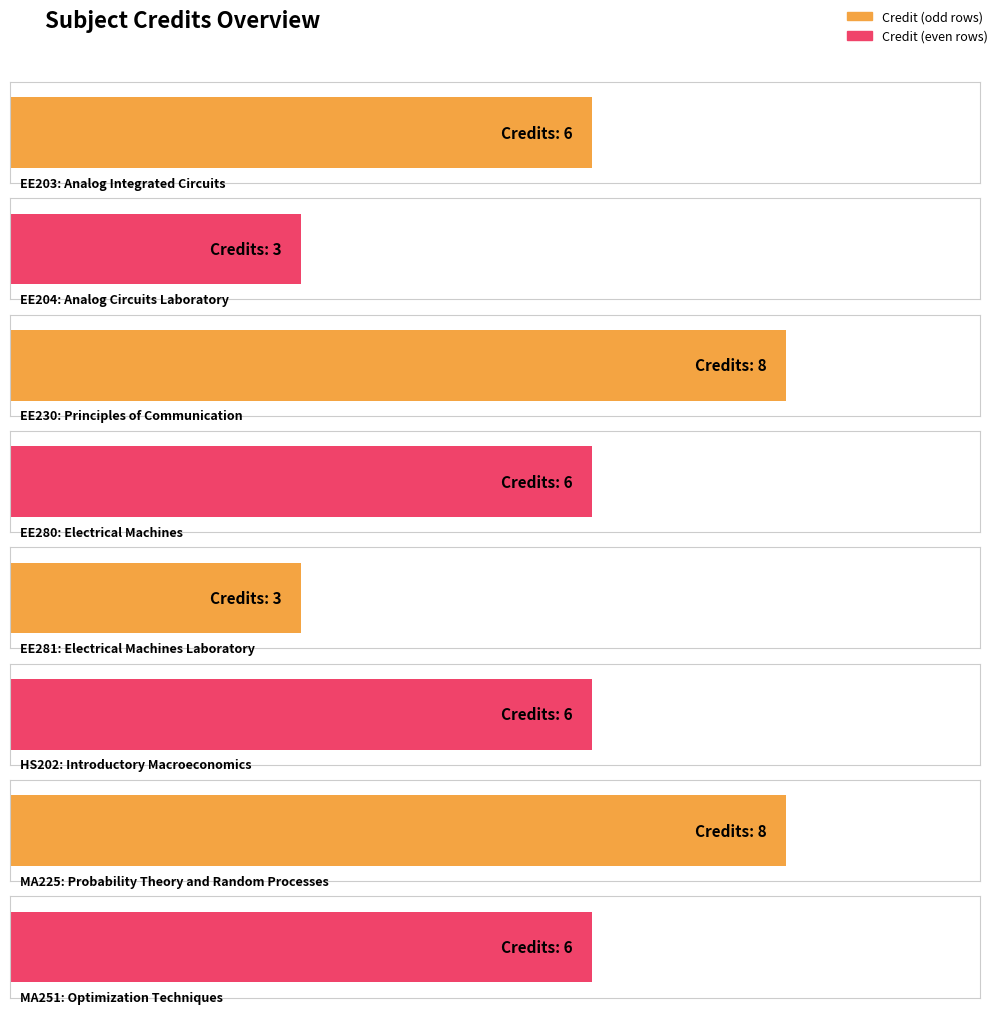

The value at MA225 is 14. True or false?

False